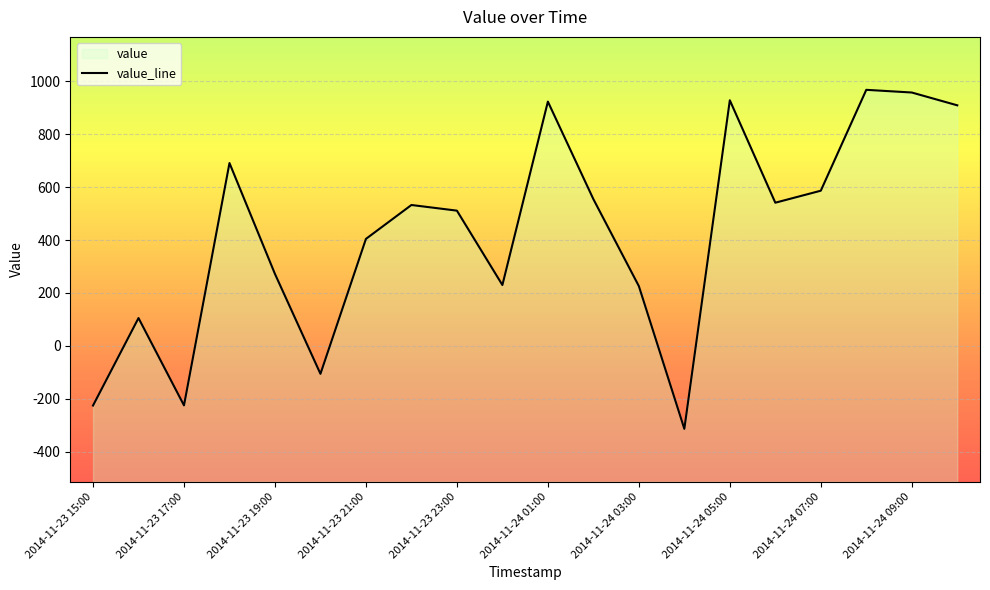

What is the sum of all values?

8469.8